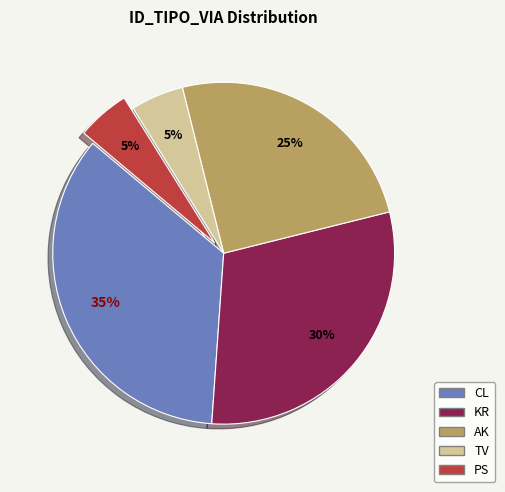

Is there a majority slice in this chart?

No